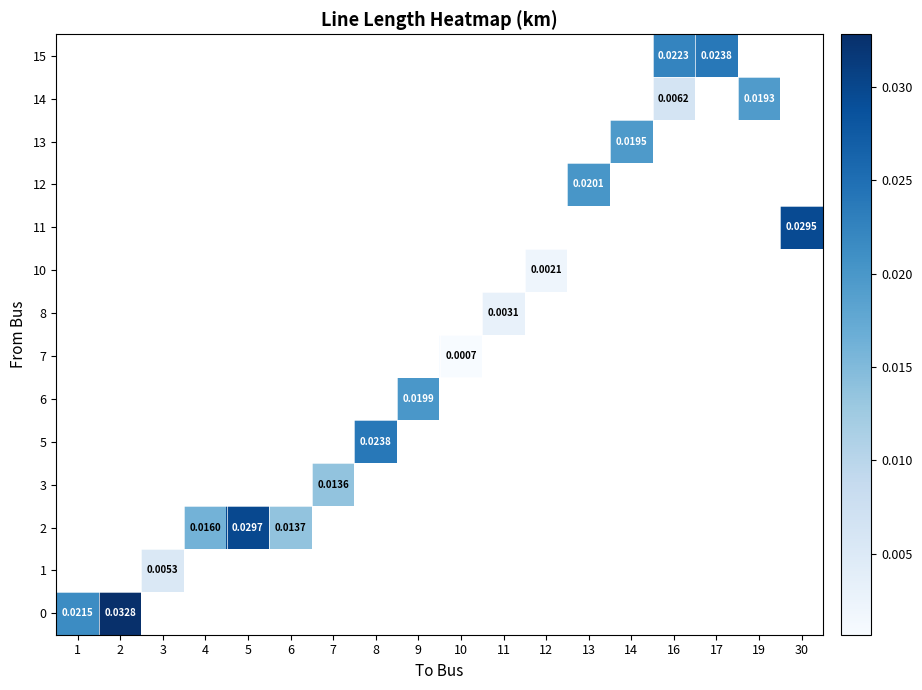

How many distinct data groups are displayed?

14